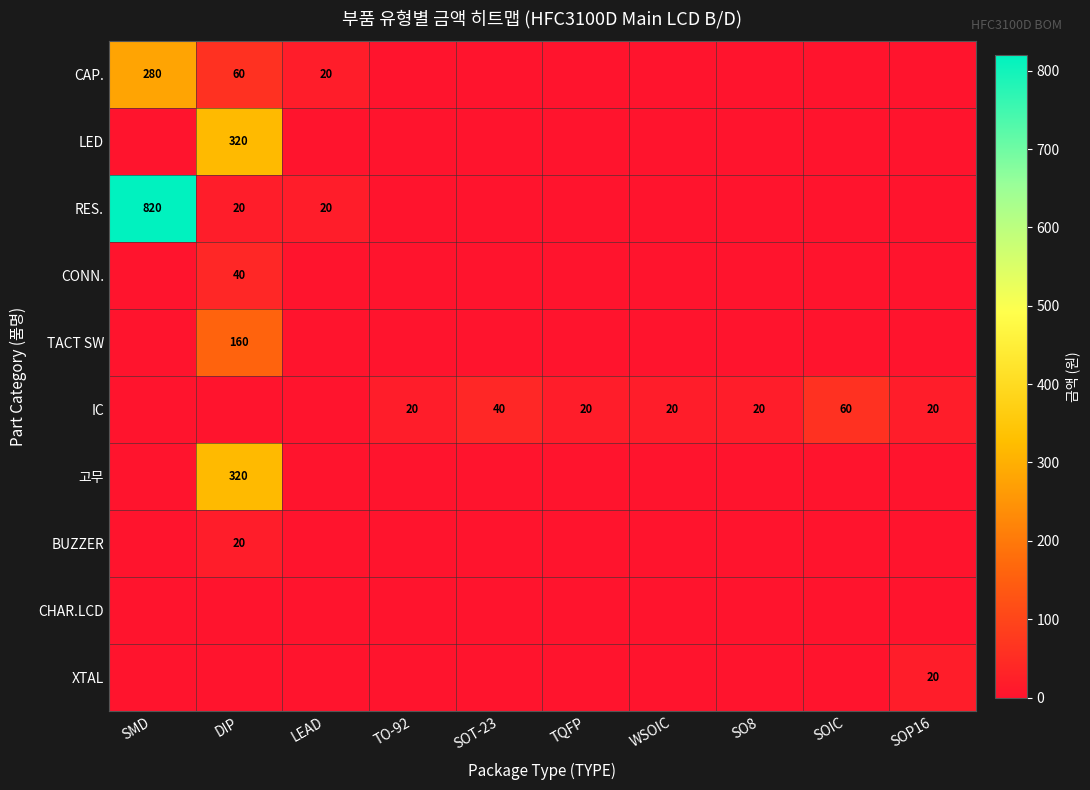

True or false: RES. has a value of 1339 at SMD.

False